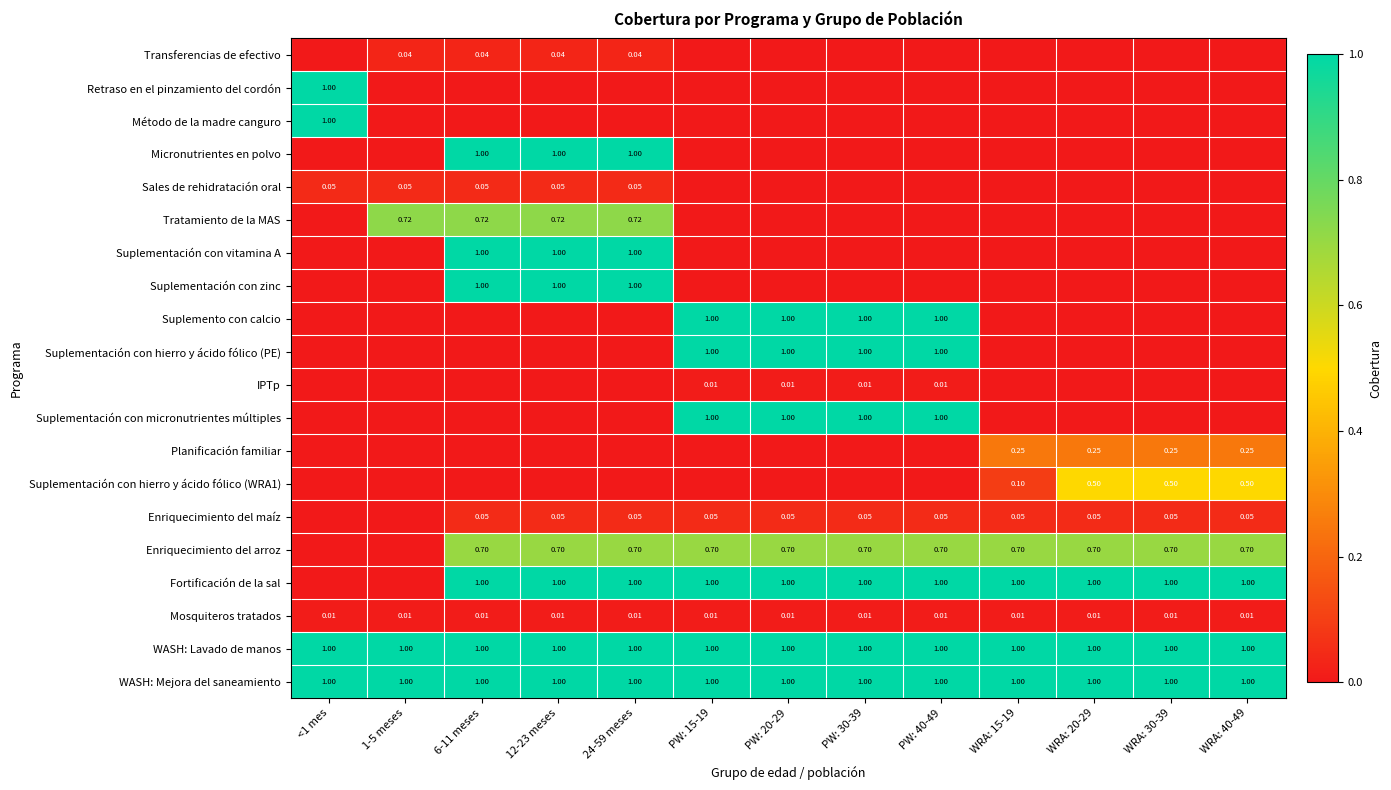

How many data points does each series have?

13